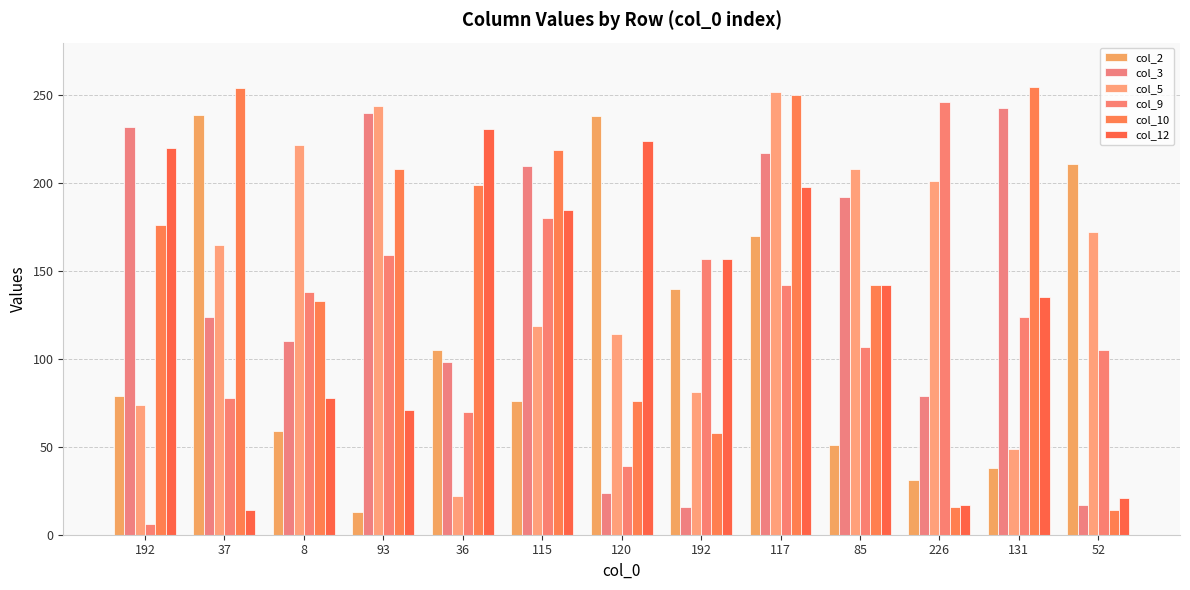

Are the bars horizontal?

No